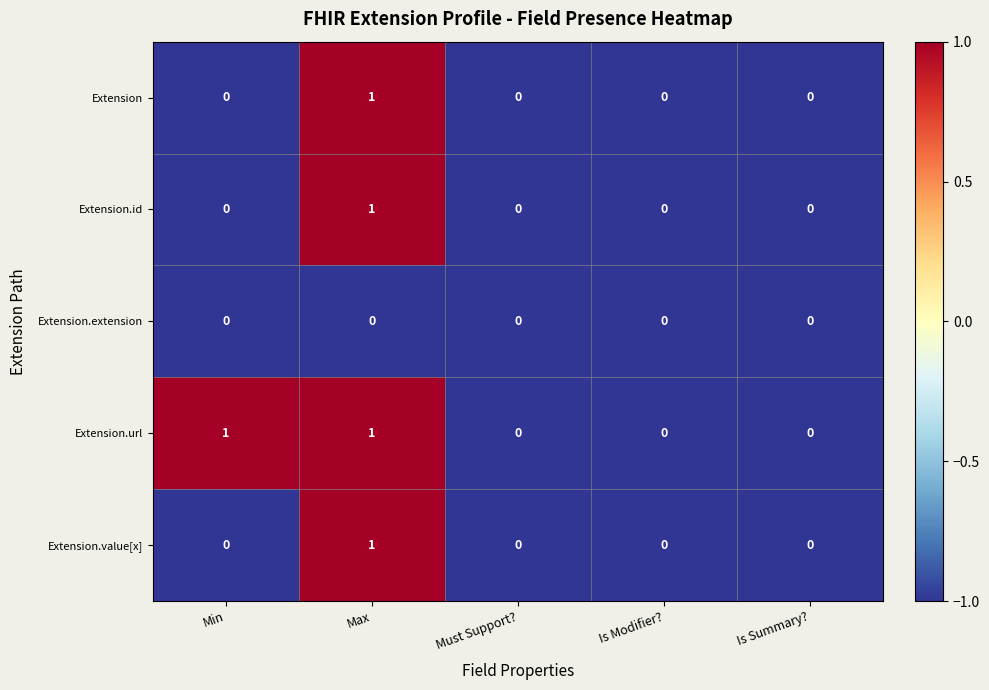

Is the value of Extension.url at Max greater than the value of Extension at Is Summary??

Yes